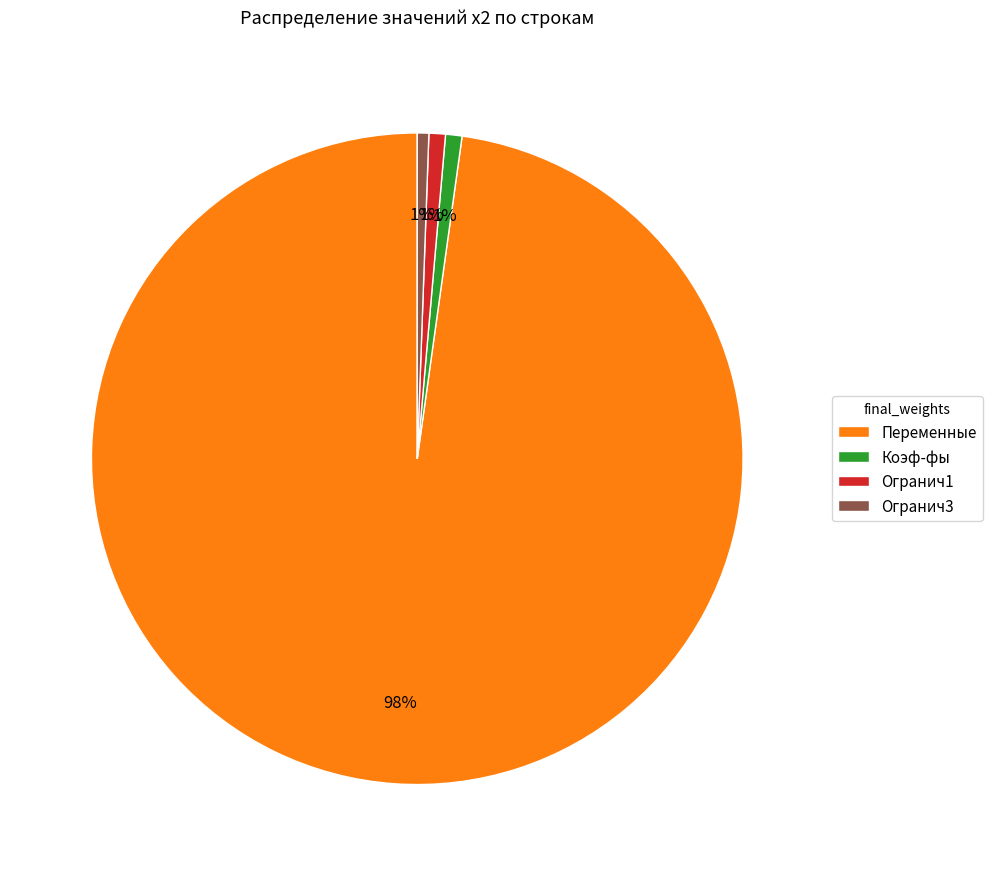

How many slices are in this pie chart?

4